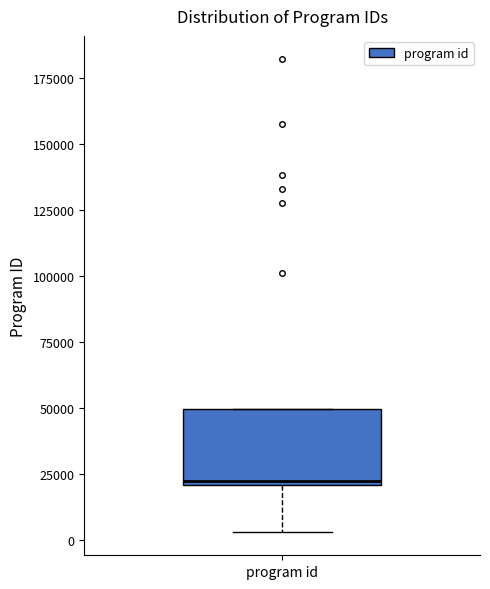

Where is the upper edge of the box for program id on the y-axis? The values are not printed on the chart, so give them approximately, as read against the axis.

50000